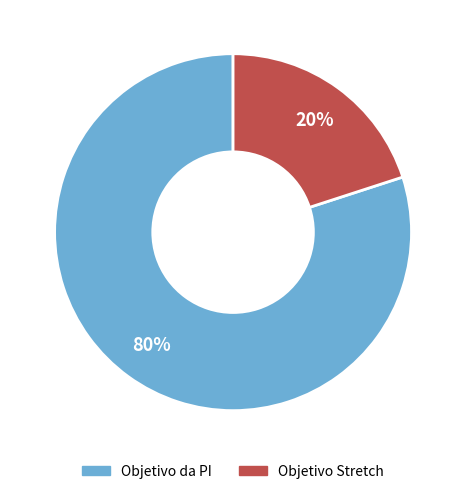

Which category has the smallest portion of the pie?

Objetivo Stretch